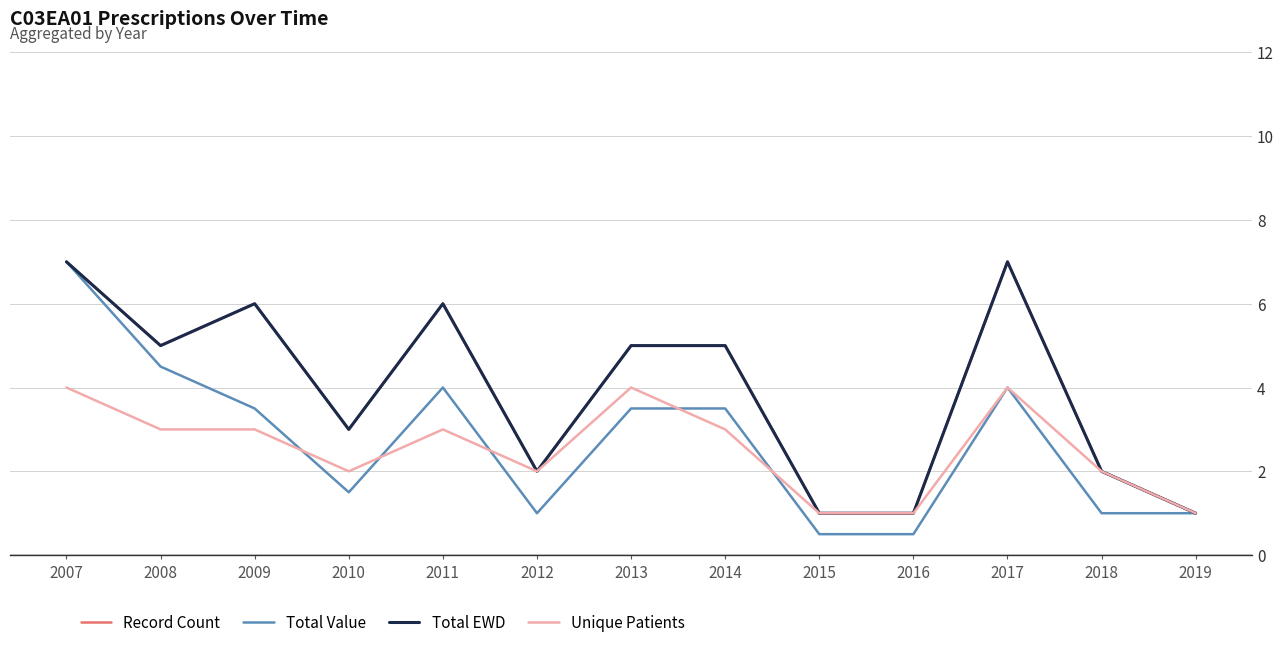

Is this an area chart (filled region under the line)?

No